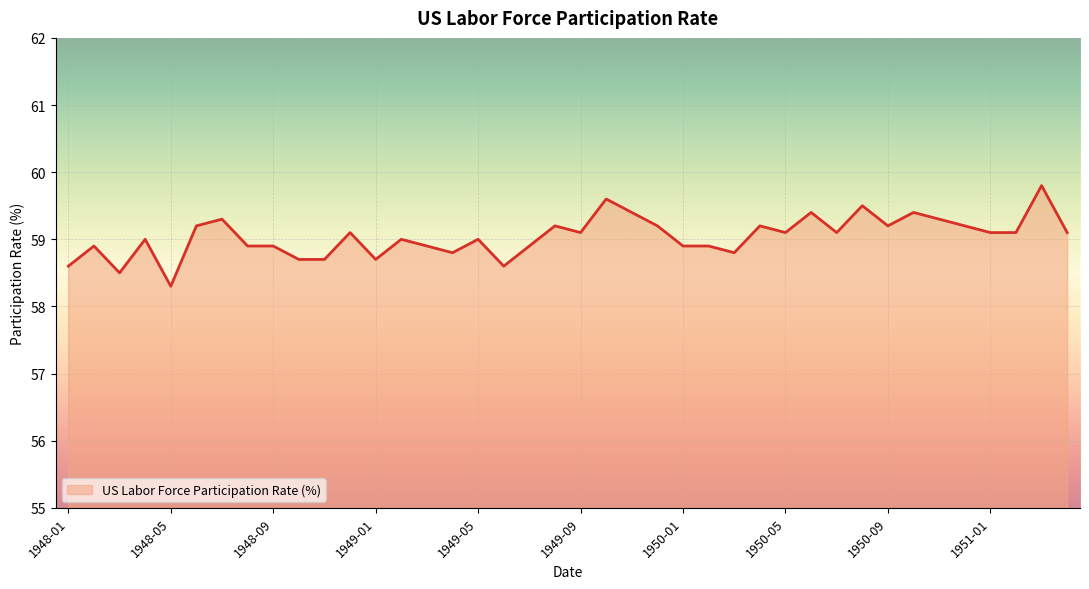

What is the maximum value shown in the chart?

59.8